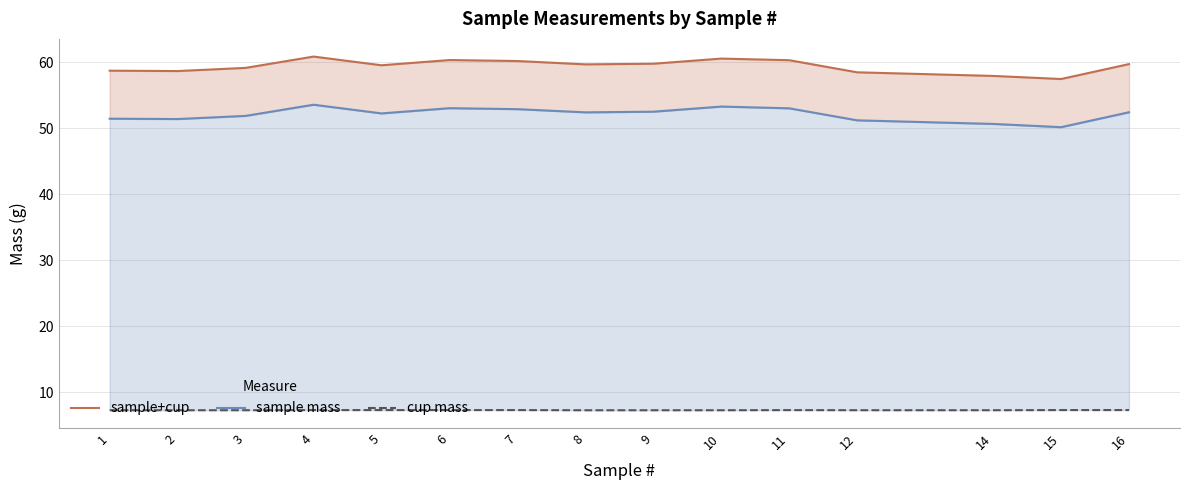

What is the minimum value for cup mass?

7.3